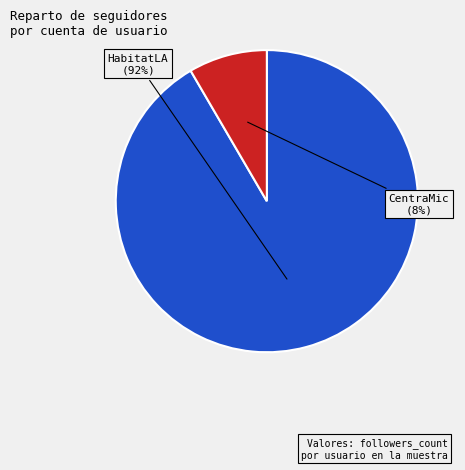

To the nearest percent, what is the combined percentage of HabitatLA and CentraMic?

100%